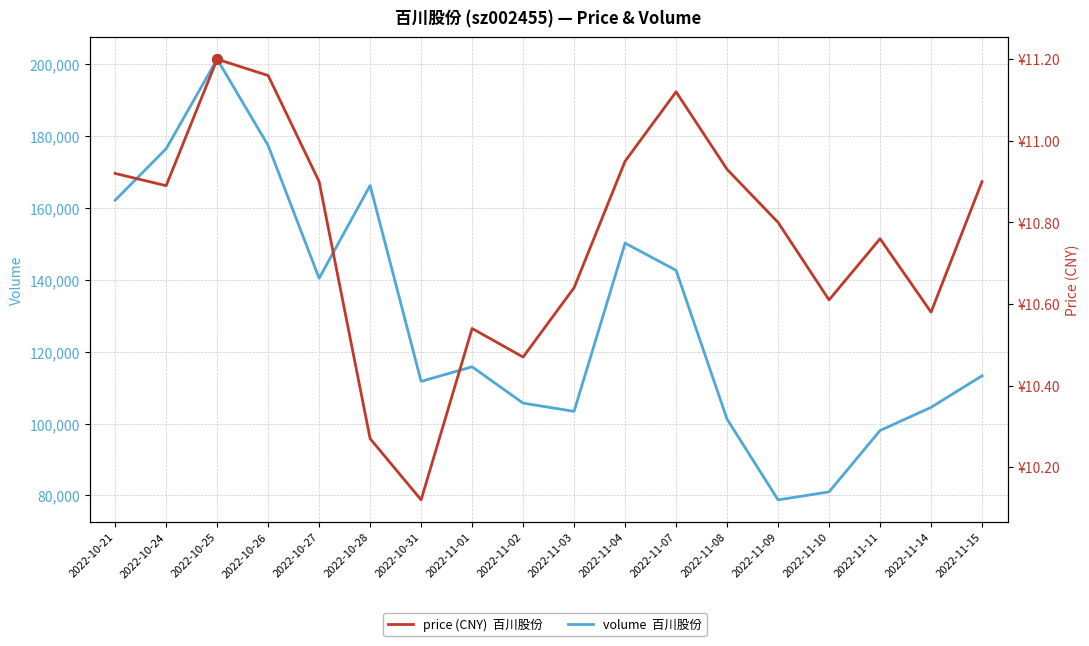

At 2022-11-14, list the series in order from smallest to largest.

price, volume